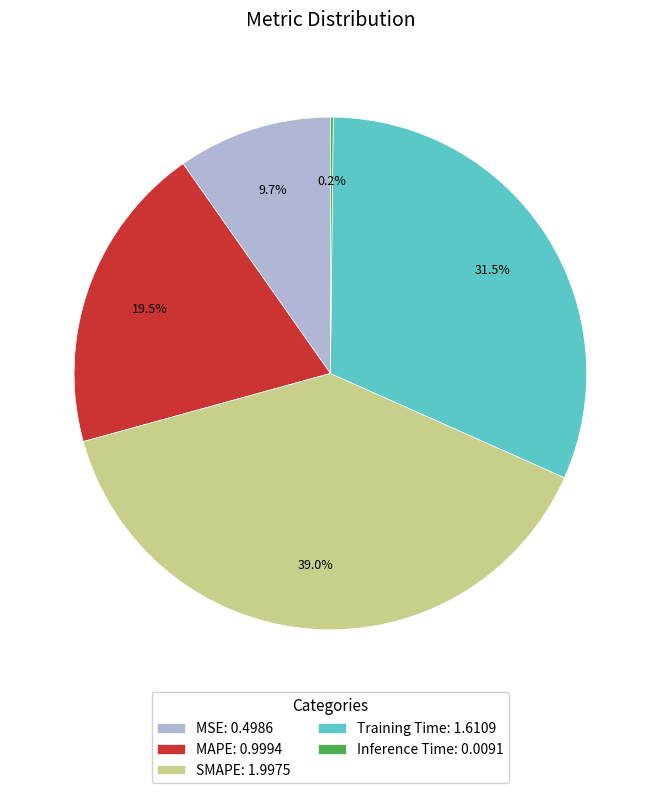

Approximately how many times larger is the value at MAPE: 0.9994 compared to SMAPE: 1.9975?

0.5